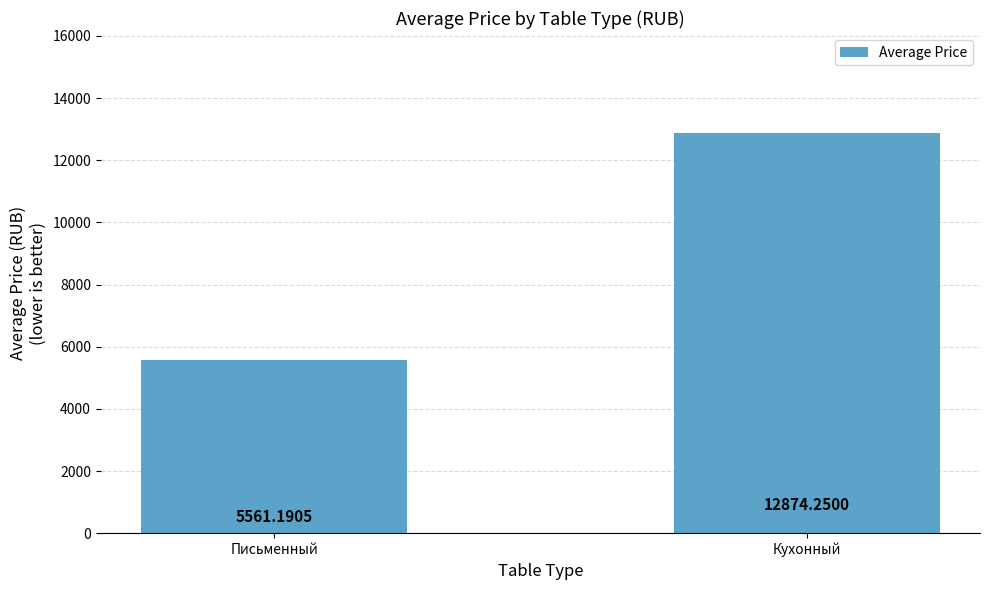

How many data points are above 12874?

1